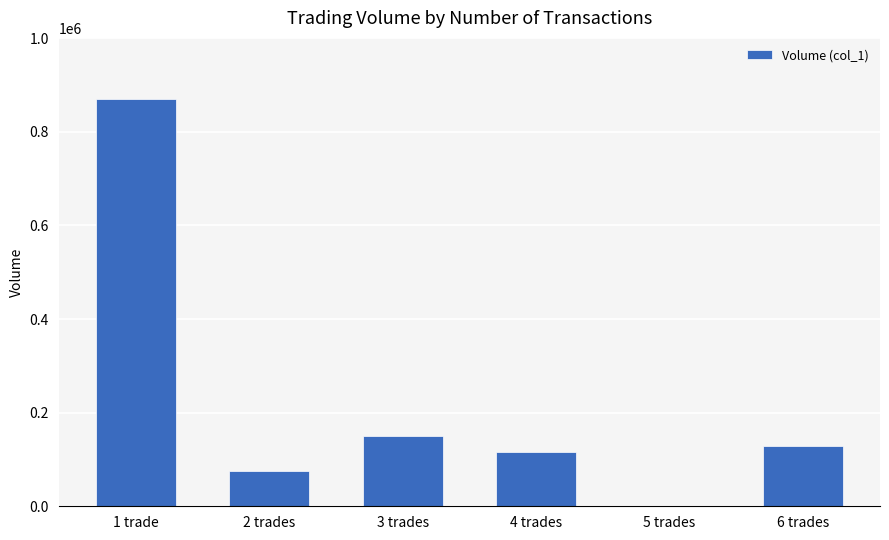

What is the ratio of the value at 4 trades to the value at 2 trades?

1.6